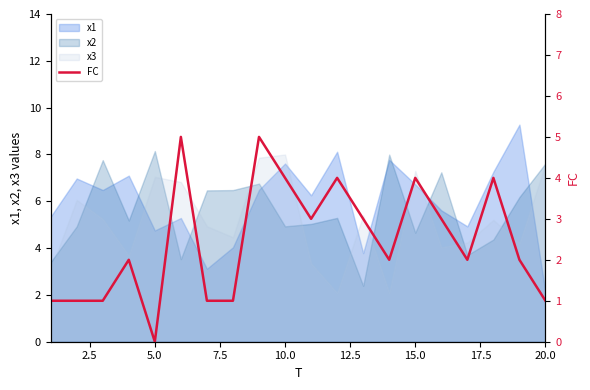

Which category has the lowest value in the x1 series?

20.0